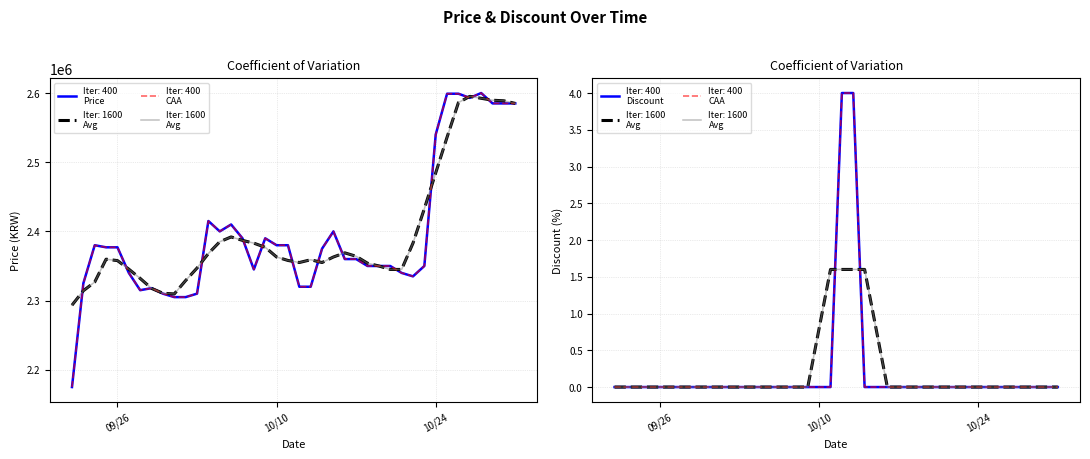

What is the difference between the maximum and second lowest values in the Price series?

295000